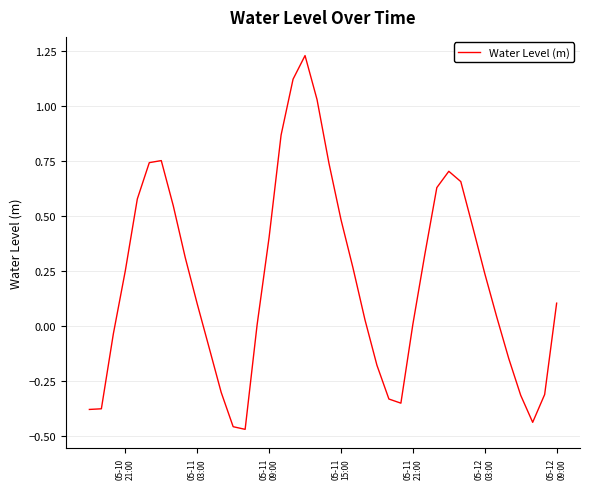

What is the difference between the maximum and minimum values?

1.7